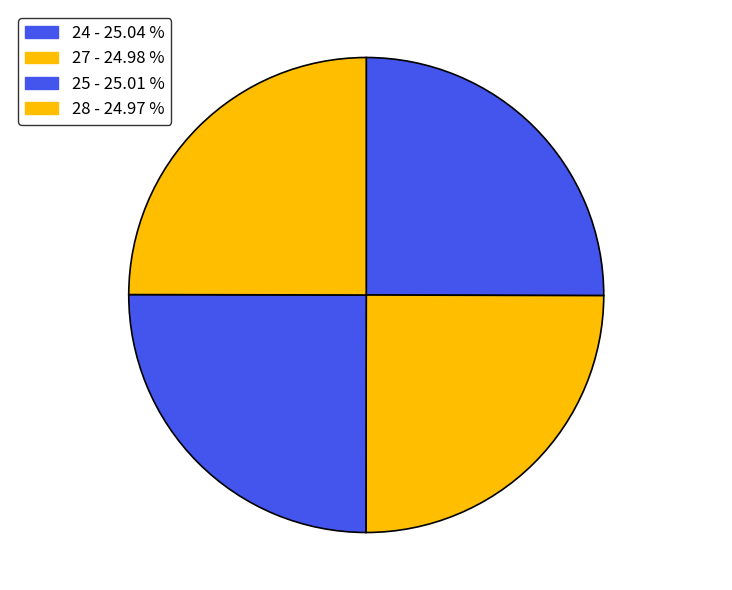

How many segments does this pie chart have?

4